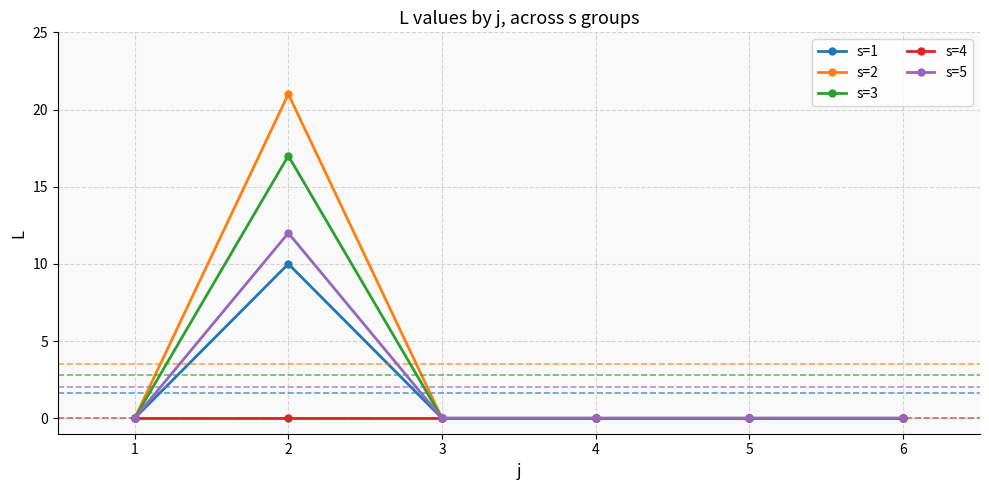

What is the average value of the s=5 series?

2